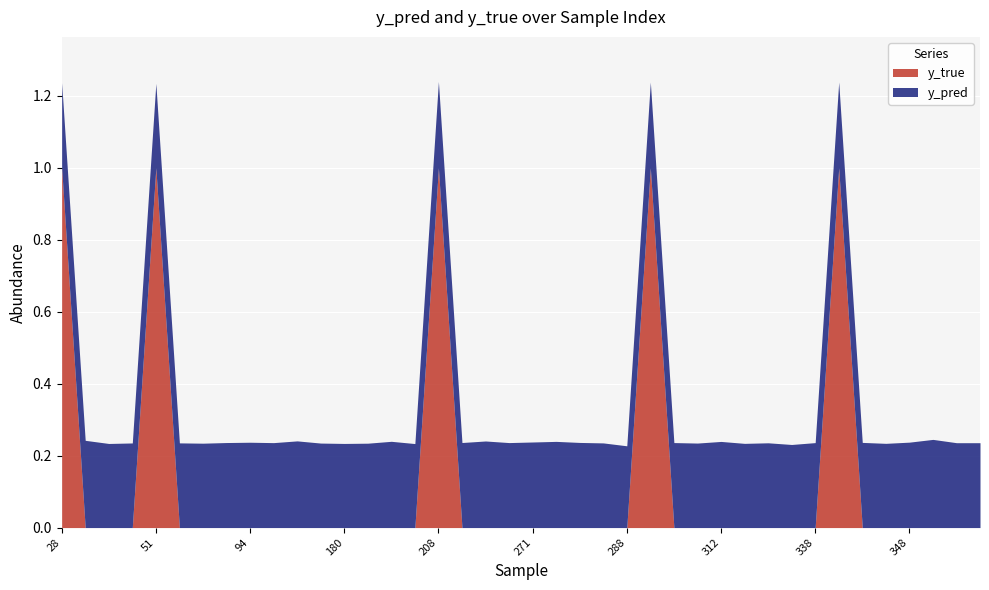

What is the sum of all y_true values?

5.0